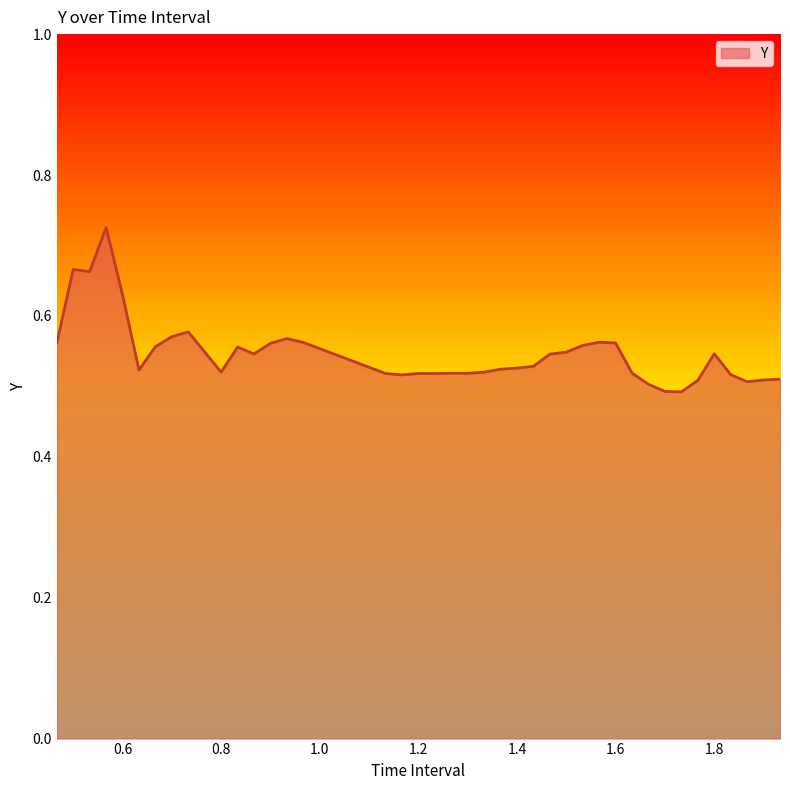

Does the chart have visible grid lines?

No